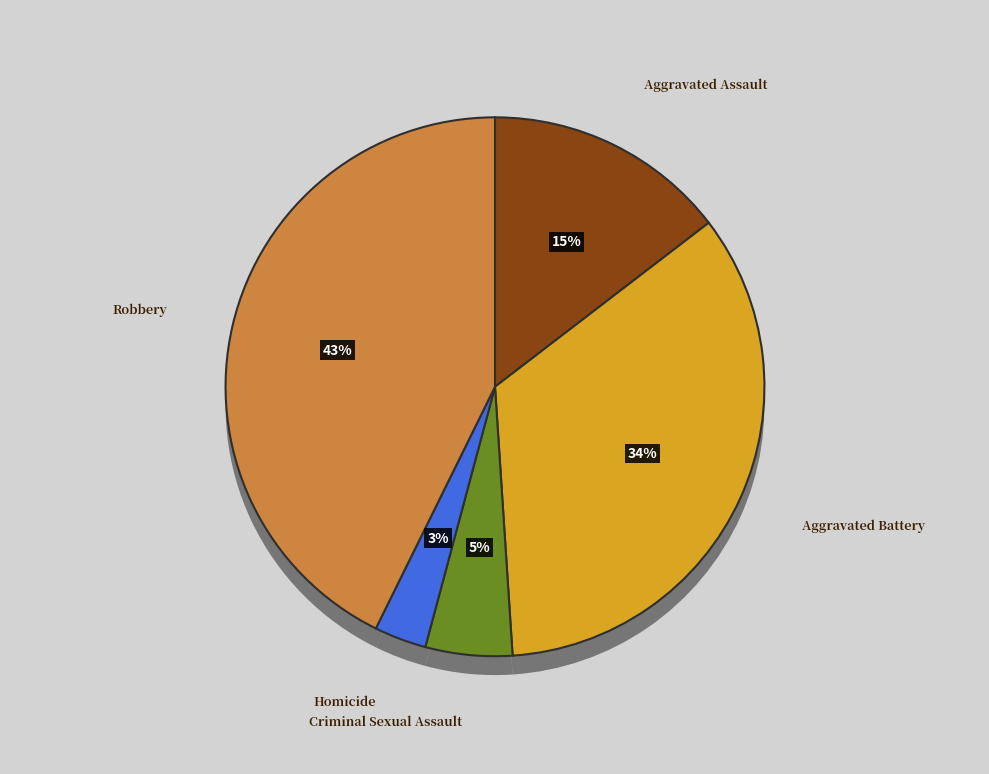

Is there any slice that represents more than half of the pie?

No